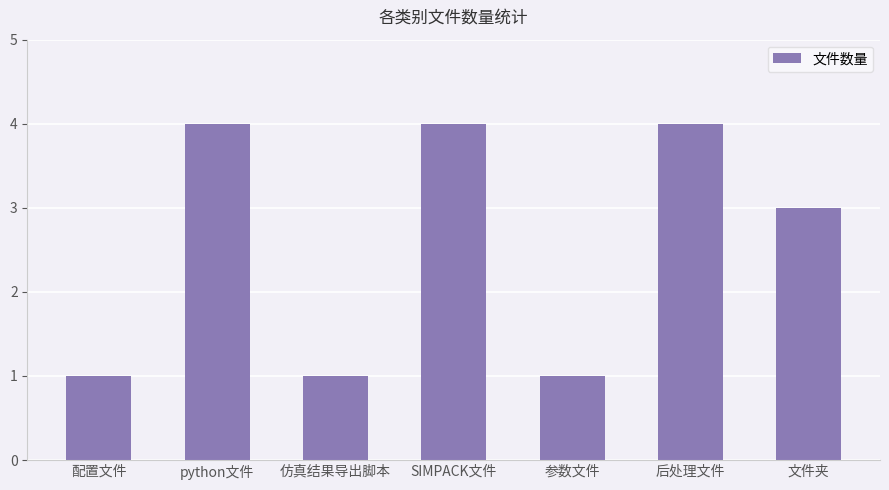

What is the label of the 7th bar from the right?

配置文件